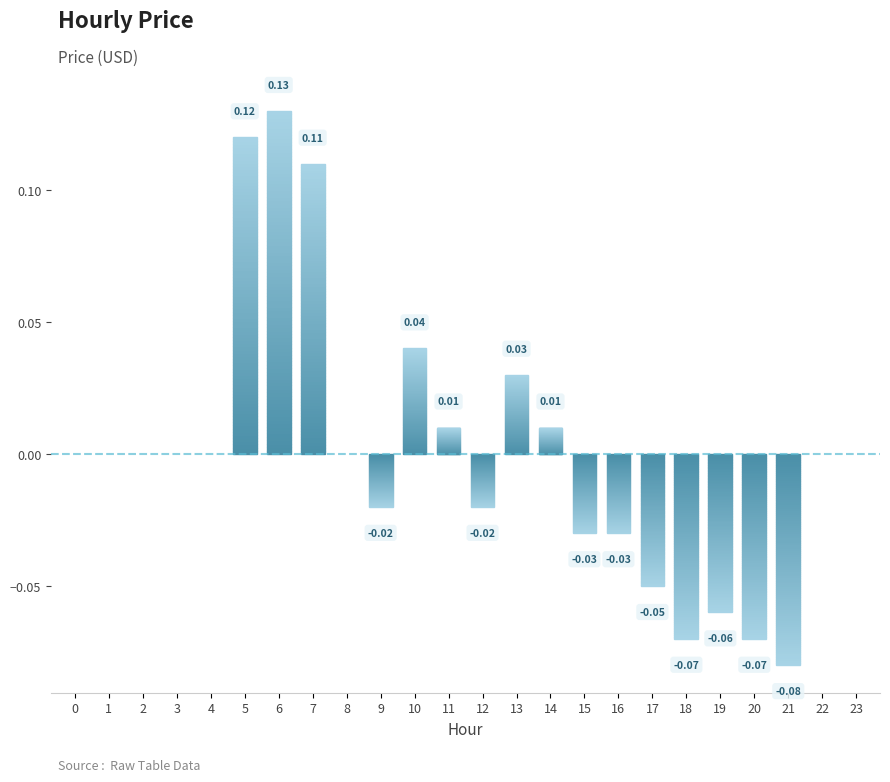

What is the change in value from 7 to 12?

-0.1